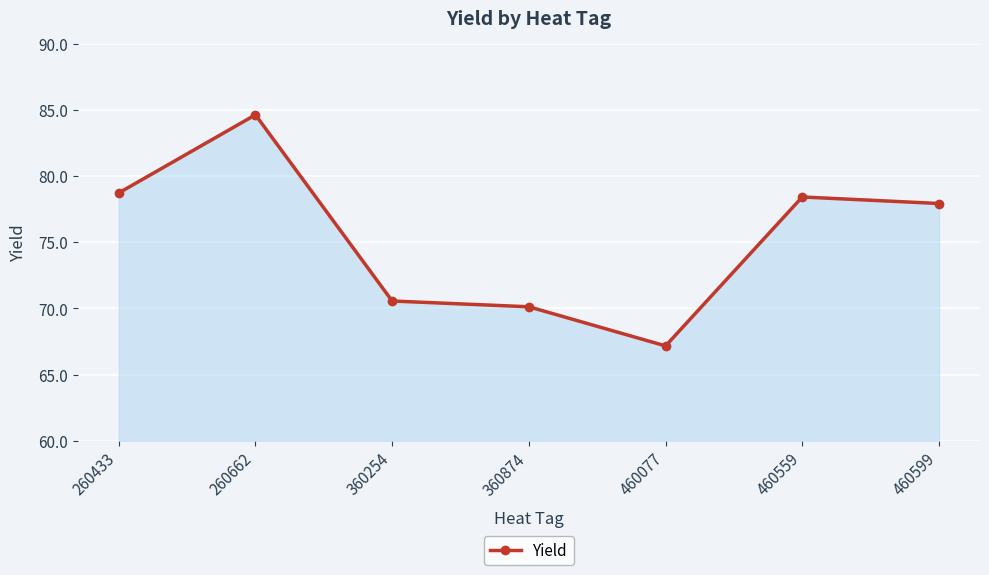

What is the difference between the maximum and minimum values?

17.5